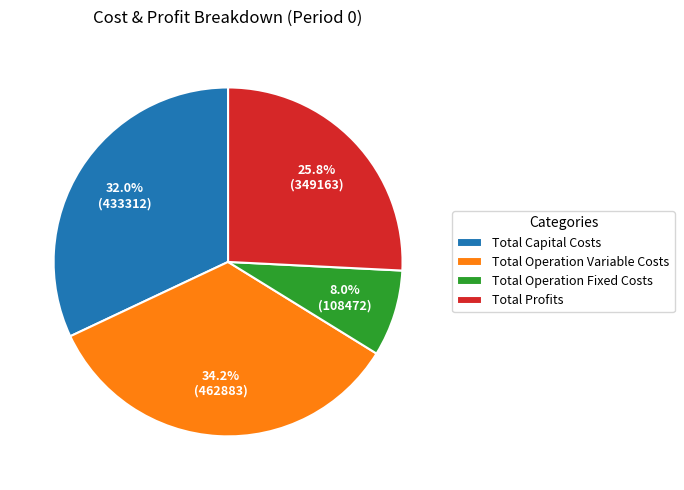

Which slice is the largest?

Total Operation Variable Costs